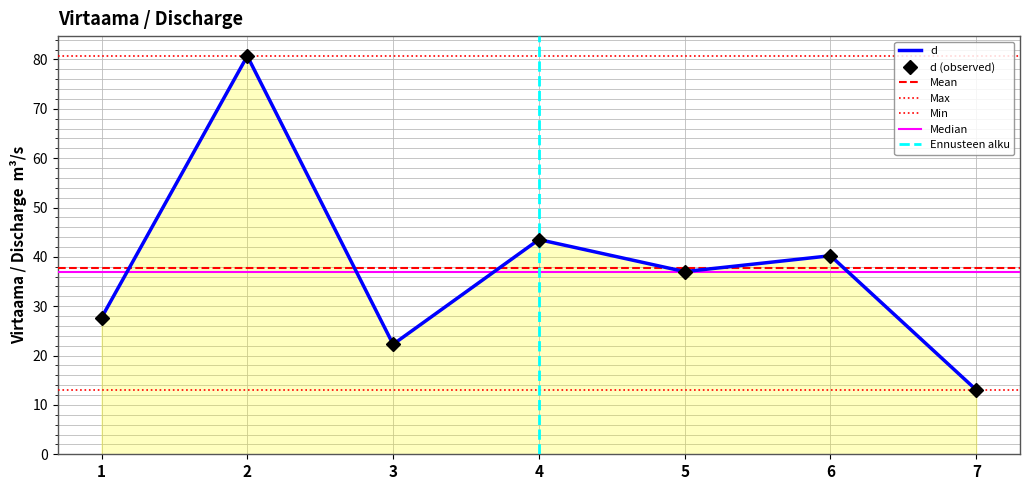

The chart shows a value of 22.3 at 3. True or false?

True